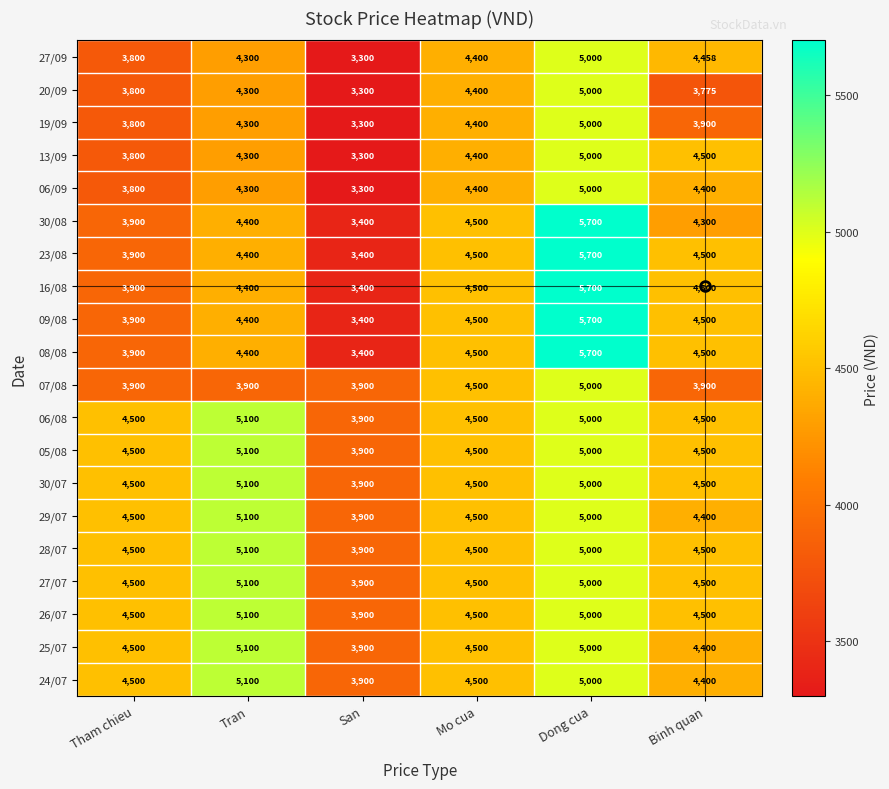

What is the difference between the 25/07 values at Tran and Binh quan?

700